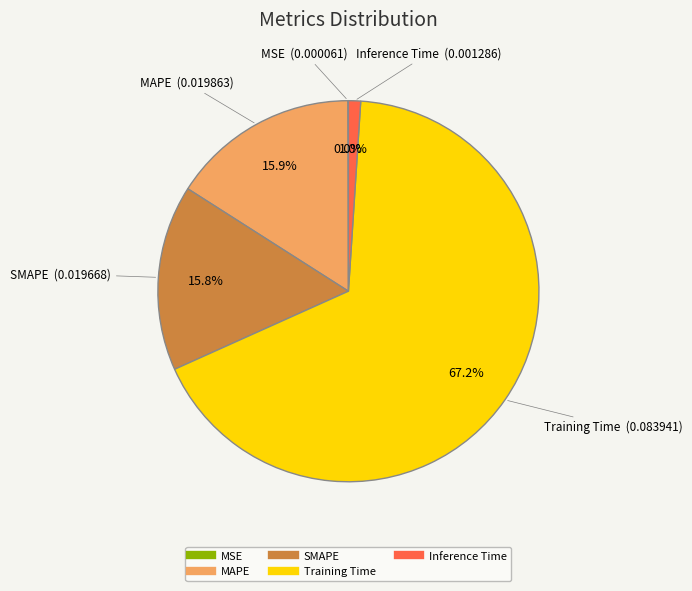

Is there any slice that represents more than half of the pie?

Yes